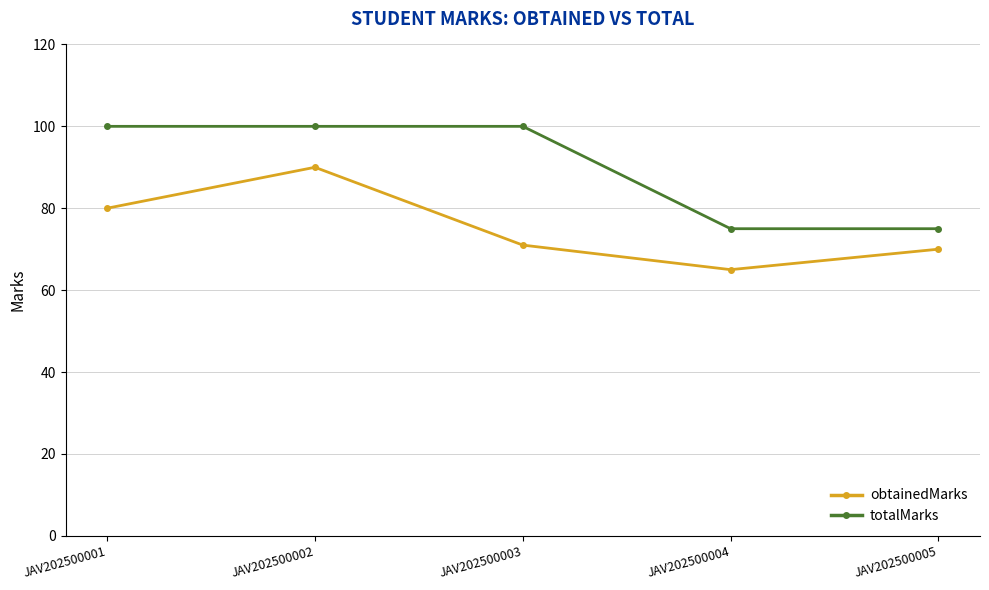

What is the difference between the maximum and second lowest values in the obtainedMarks series?

20